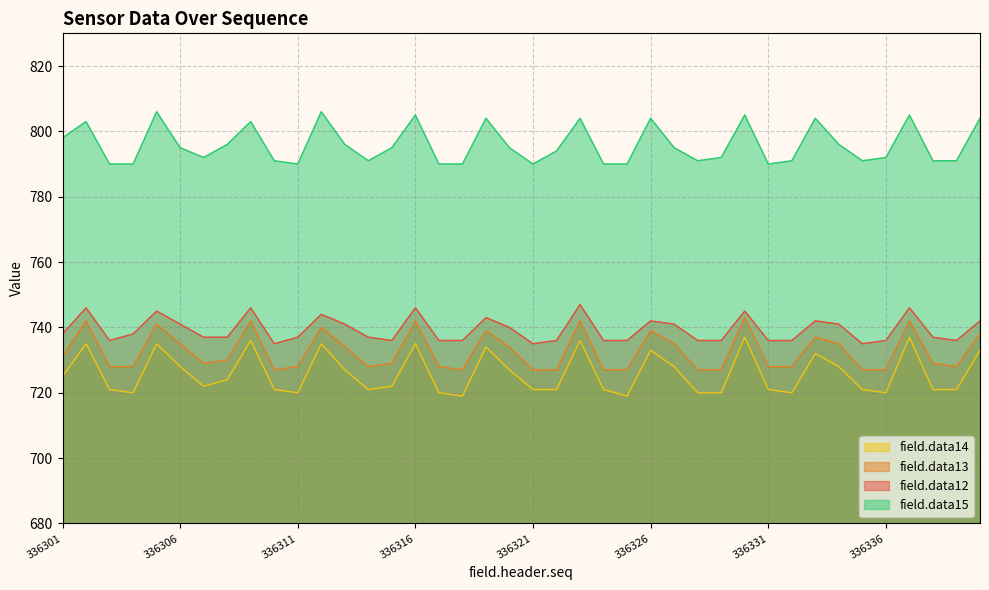

How many data points in field.data13 are less than 729?

18